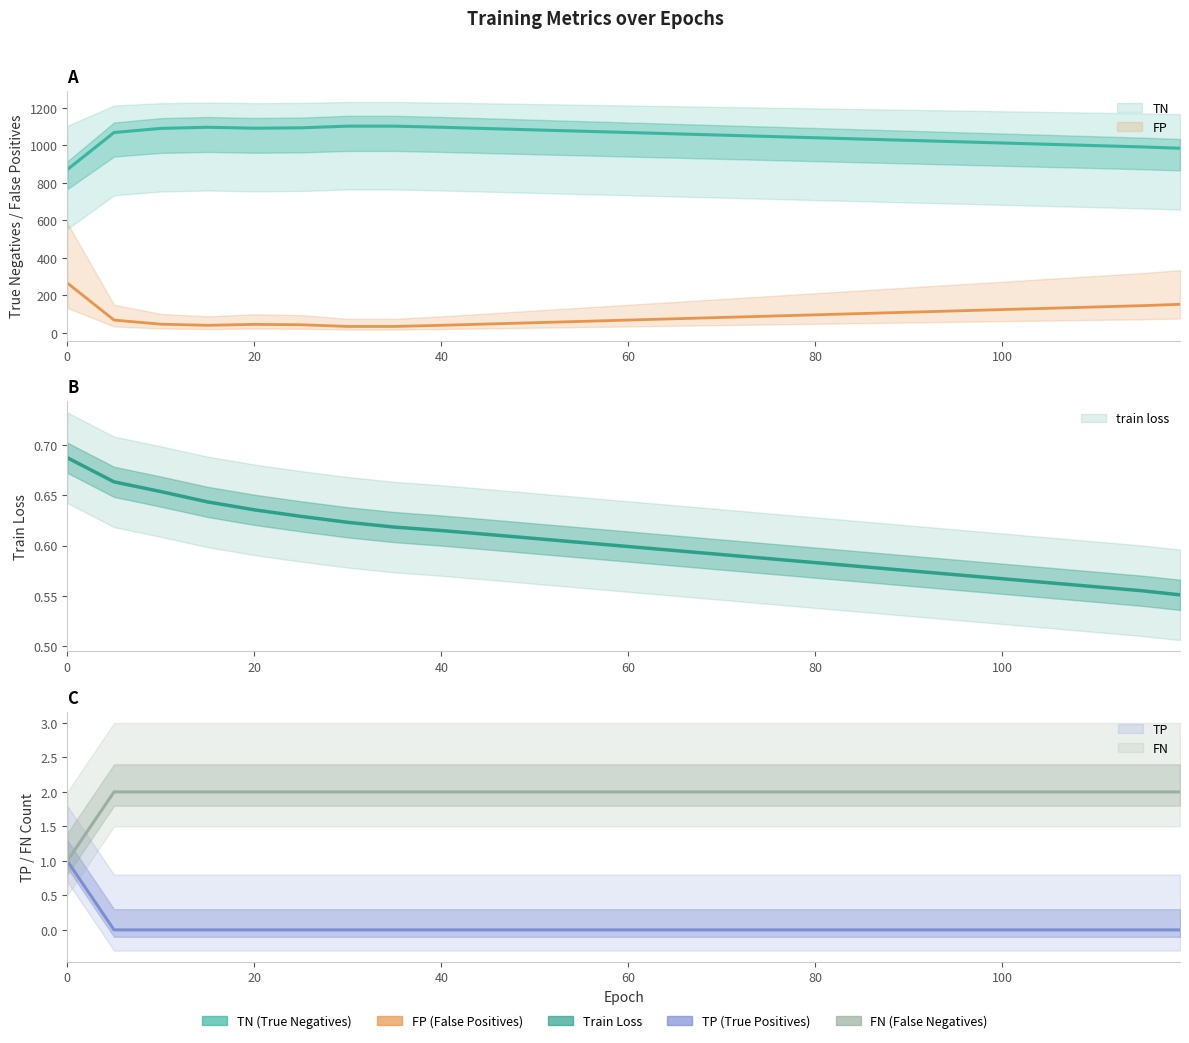

What is the sum of all train loss values?

15.1